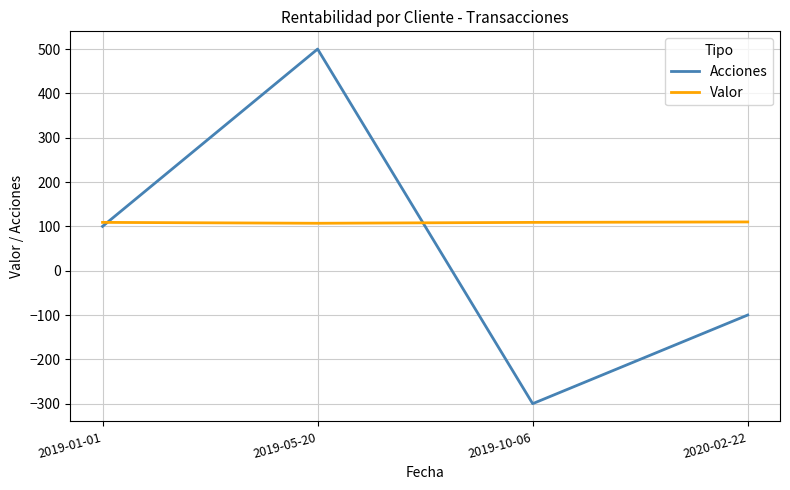

How many series are shown in this chart?

2